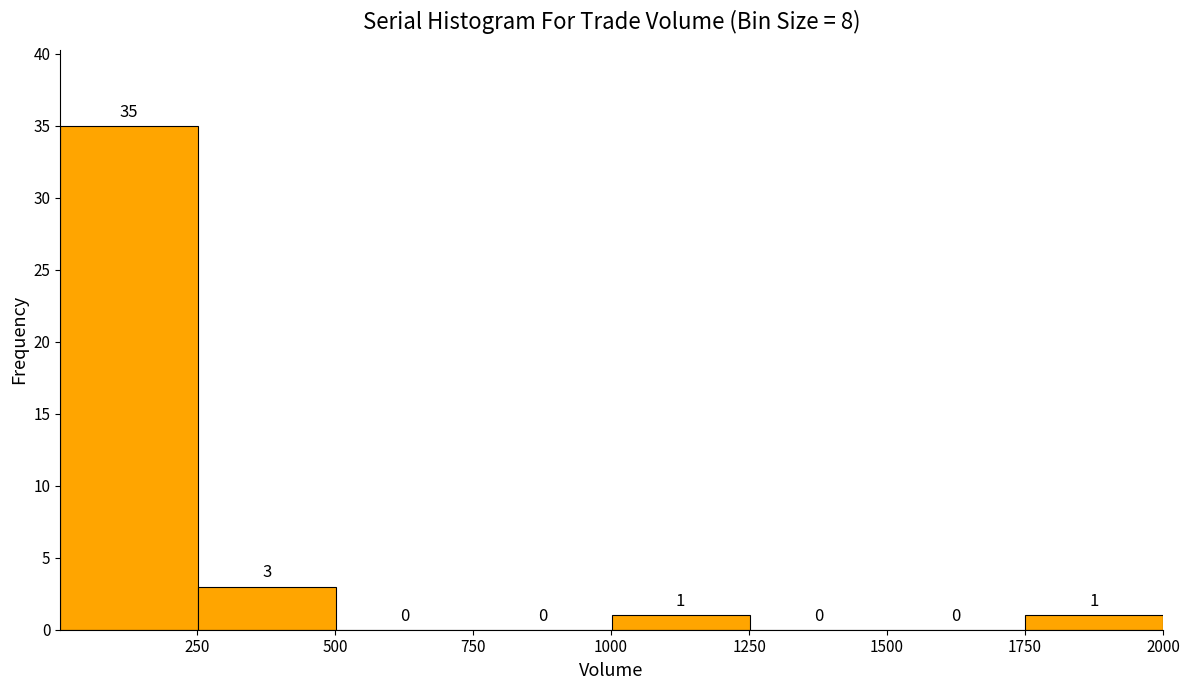

Reading left to right, transcribe this chart: for each bar, give the range it covers on the x-axis and its height. The bar edges are not printed on the chart, so give them approximately, as read against the axis.

0 to 250: 35
250 to 500: 3
500 to 750: 0
750 to 1000: 0
1000 to 1250: 1
1250 to 1500: 0
1500 to 1750: 0
1750 to 2000: 1